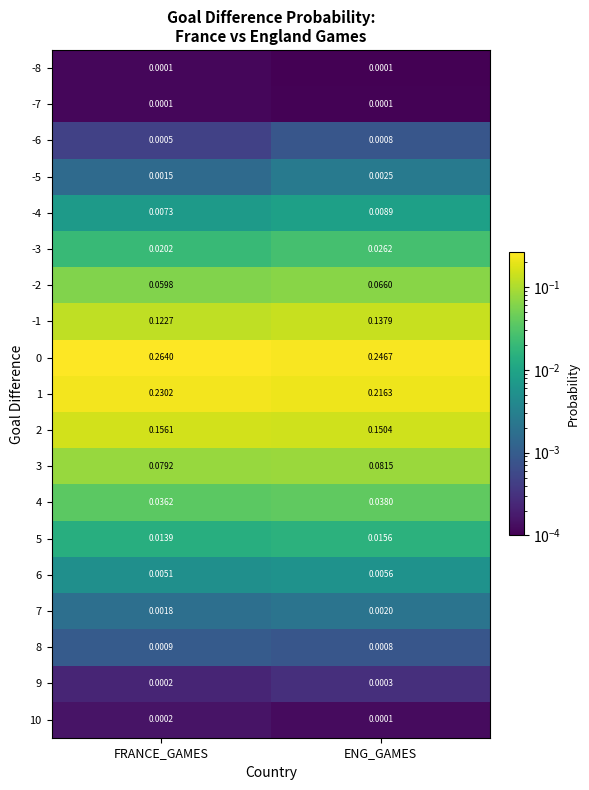

Count the number of data series in this chart.

19